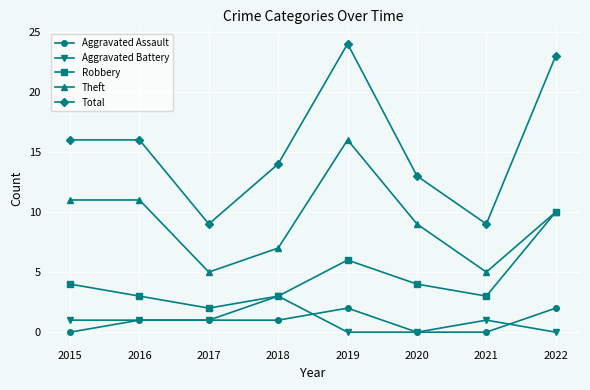

True or false: Aggravated Battery and Theft cross at least once.

False